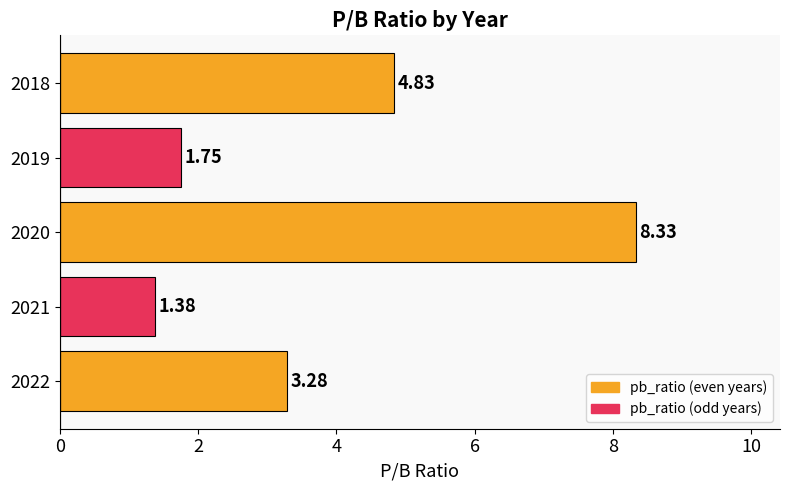

How many values are below 3?

2